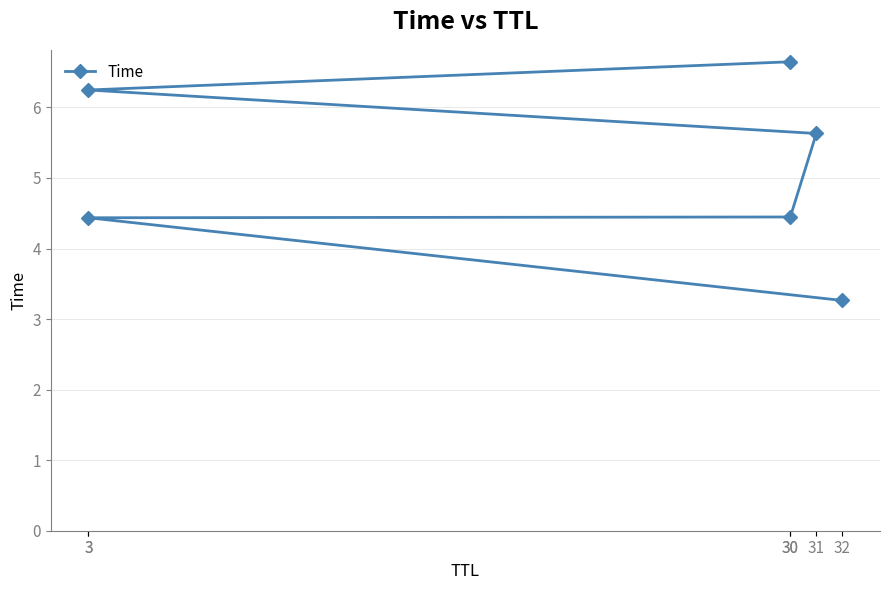

Reading left to right, list all the values displayed in this chart.

32=3.3	3=4.4	30=4.4	31=5.6	3=6.2	30=6.6